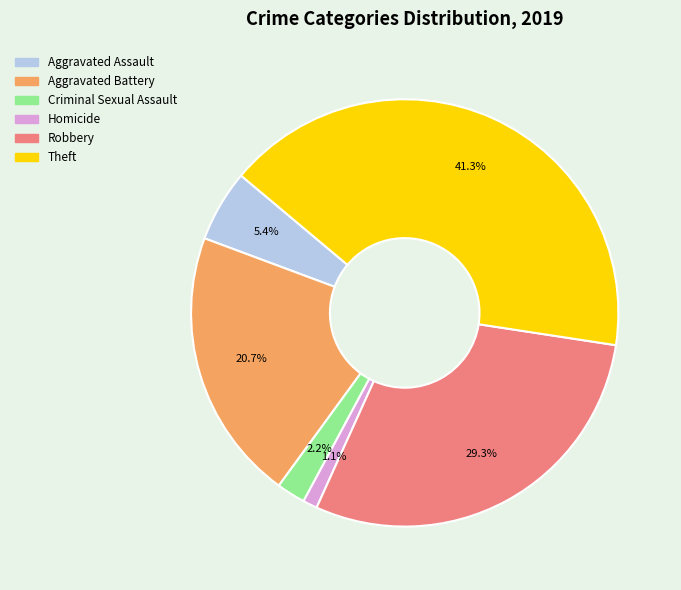

Which slice is the largest?

Theft